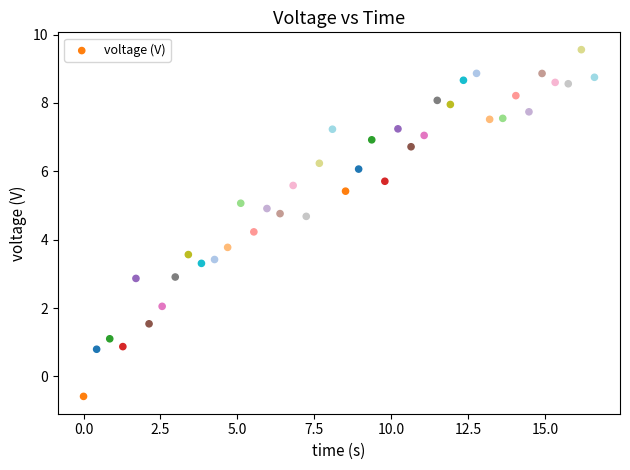

What is the range of X values (max minus min)?

16.6